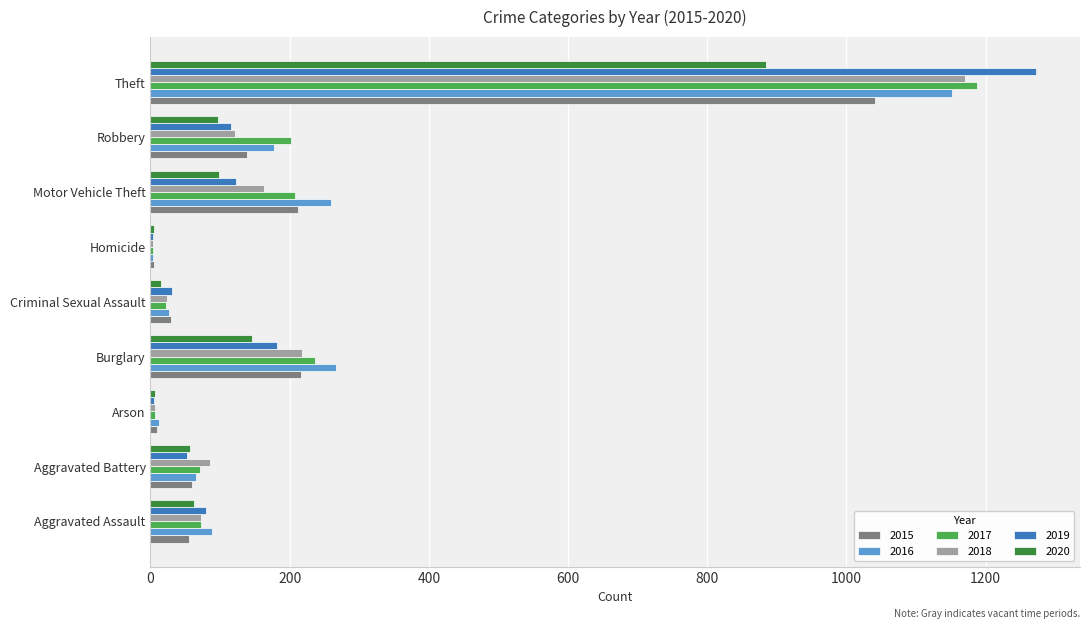

At which label is 2017 closest to 596?

Burglary